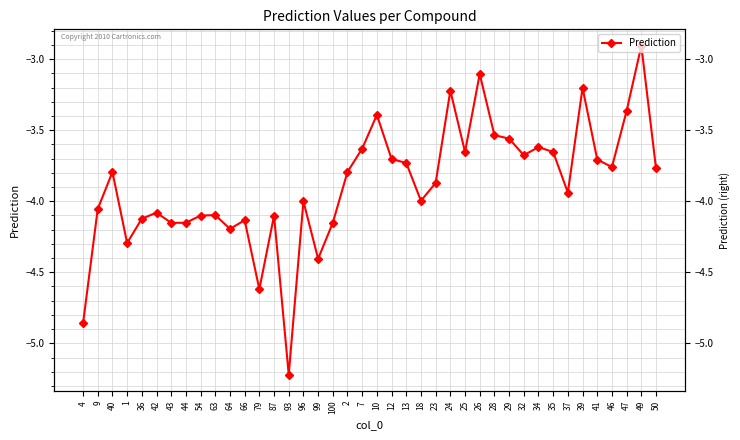

What value does the data have at 12?

-3.7